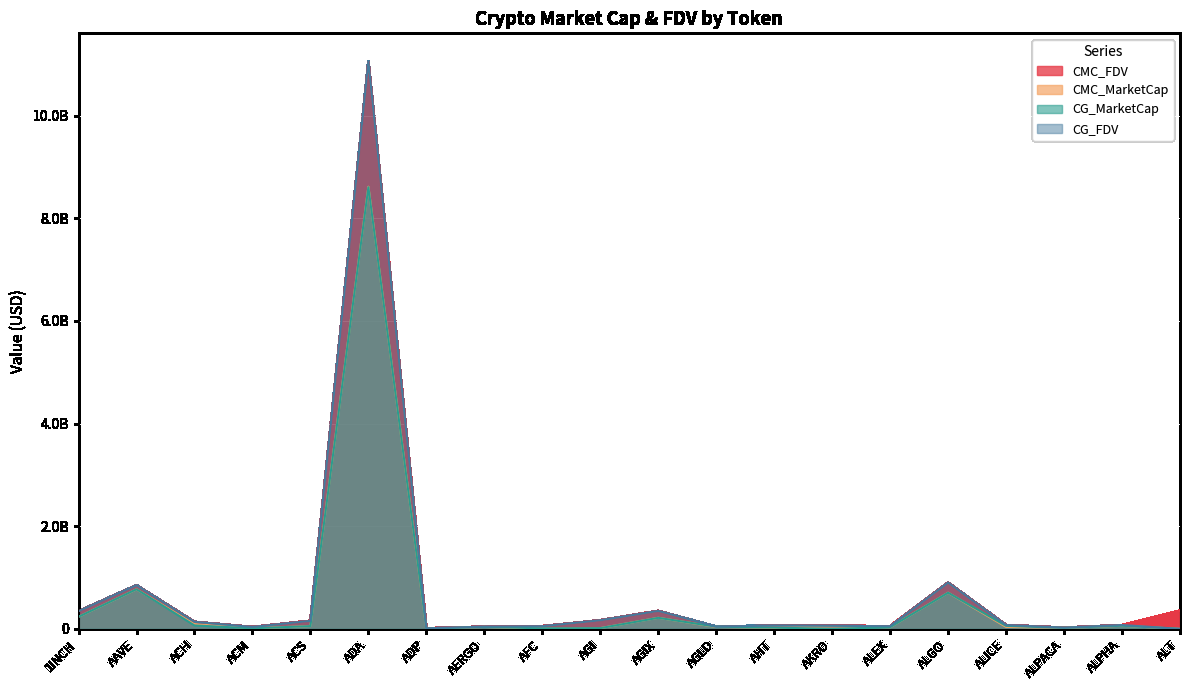

What is the average value of the CMC_MarketCap series?

551530246.6